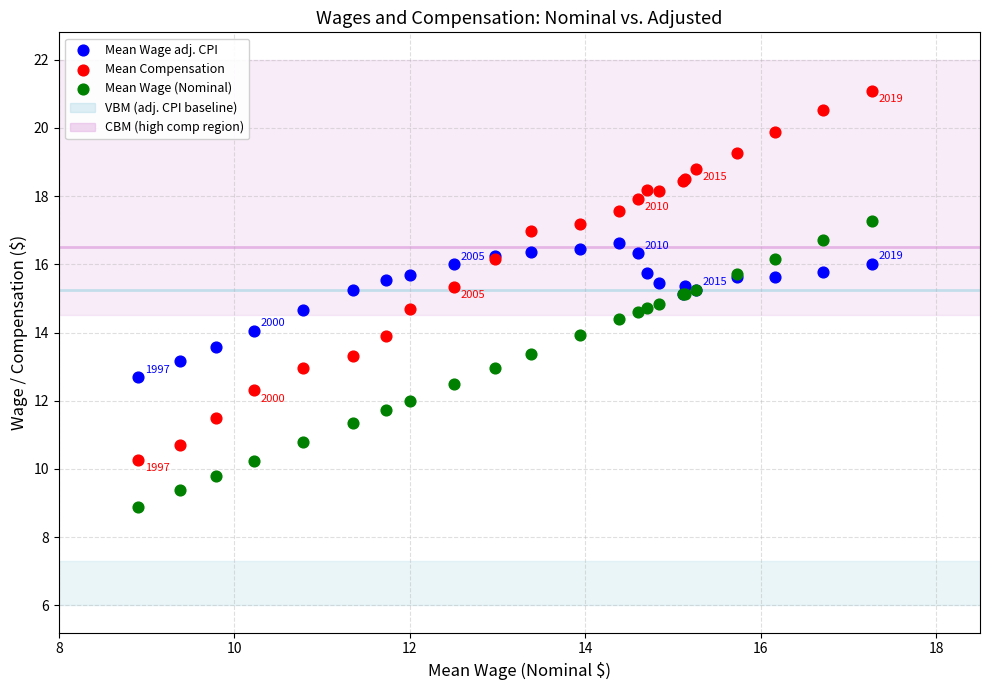

Which series contains the lowest Y value?

Mean Wage (Nominal)